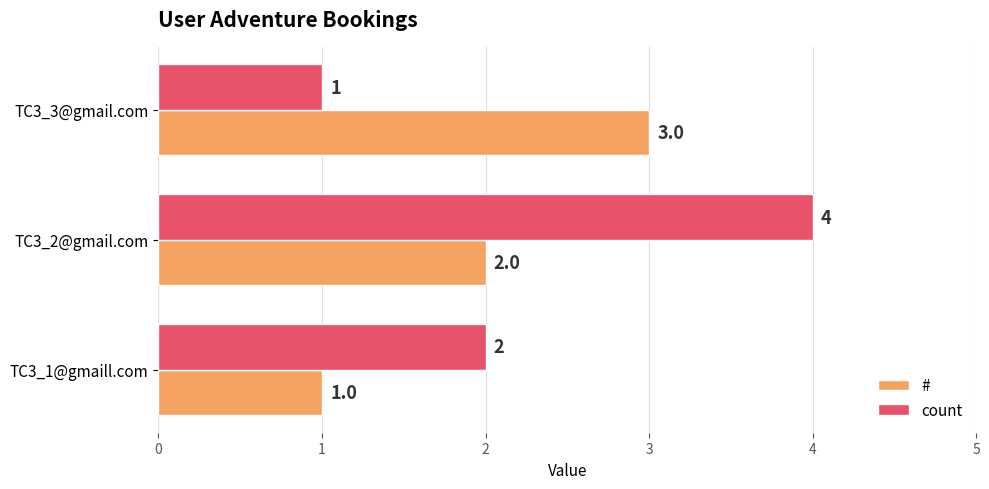

At TC3_1@gmaill.com, list the series in order from largest to smallest.

count, #